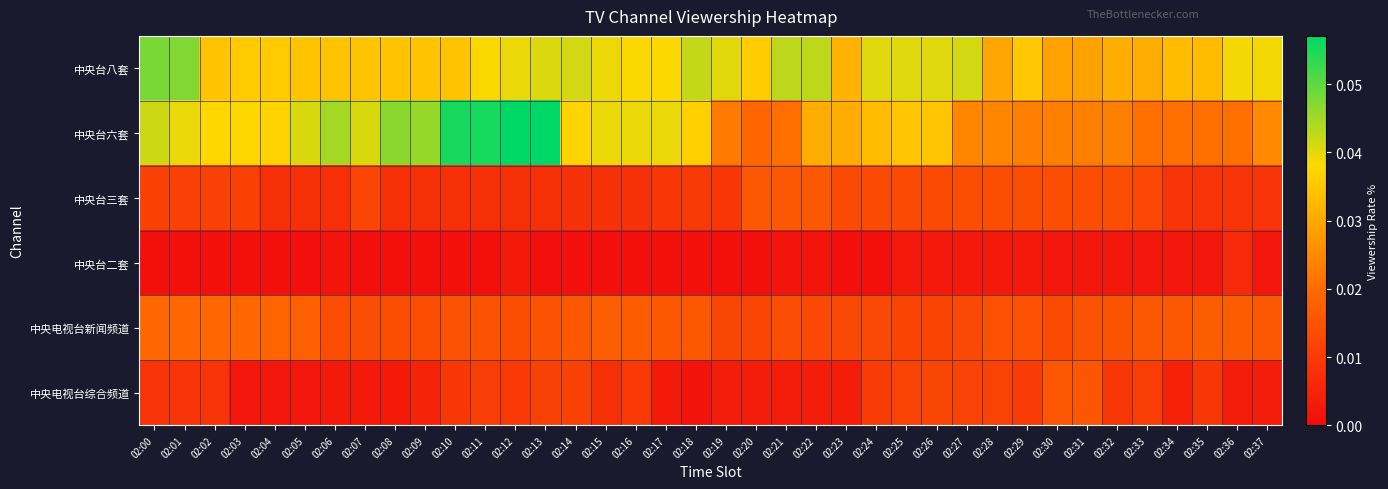

Reading right to left, what are all the values shown in this chart?

中央台八套: 02:37=0.0	02:36=0.0	02:35=0.0	02:34=0.0	02:33=0.0	02:32=0.0	02:31=0.0	02:30=0.0	02:29=0.0	02:28=0.0	02:27=0.0	02:26=0.0	02:25=0.0	02:24=0.0	02:23=0.0	02:22=0.0	02:21=0.0	02:20=0.0	02:19=0.0	02:18=0.0	02:17=0.0	02:16=0.0	02:15=0.0	02:14=0.0	02:13=0.0	02:12=0.0	02:11=0.0	02:10=0.0	02:09=0.0	02:08=0.0	02:07=0.0	02:06=0.0	02:05=0.0	02:04=0.0	02:03=0.0	02:02=0.0	02:01=0.0	02:00=0.0
中央台六套: 02:37=0.0	02:36=0.0	02:35=0.0	02:34=0.0	02:33=0.0	02:32=0.0	02:31=0.0	02:30=0.0	02:29=0.0	02:28=0.0	02:27=0.0	02:26=0.0	02:25=0.0	02:24=0.0	02:23=0.0	02:22=0.0	02:21=0.0	02:20=0.0	02:19=0.0	02:18=0.0	02:17=0.0	02:16=0.0	02:15=0.0	02:14=0.0	02:13=0.1	02:12=0.1	02:11=0.1	02:10=0.1	02:09=0.0	02:08=0.0	02:07=0.0	02:06=0.0	02:05=0.0	02:04=0.0	02:03=0.0	02:02=0.0	02:01=0.0	02:00=0.0
中央台三套: 02:37=0.0	02:36=0.0	02:35=0.0	02:34=0.0	02:33=0.0	02:32=0.0	02:31=0.0	02:30=0.0	02:29=0.0	02:28=0.0	02:27=0.0	02:26=0.0	02:25=0.0	02:24=0.0	02:23=0.0	02:22=0.0	02:21=0.0	02:20=0.0	02:19=0.0	02:18=0.0	02:17=0.0	02:16=0.0	02:15=0.0	02:14=0.0	02:13=0.0	02:12=0.0	02:11=0.0	02:10=0.0	02:09=0.0	02:08=0.0	02:07=0.0	02:06=0.0	02:05=0.0	02:04=0.0	02:03=0.0	02:02=0.0	02:01=0.0	02:00=0.0
中央台二套: 02:37=0.0	02:36=0.0	02:35=0.0	02:34=0.0	02:33=0.0	02:32=0.0	02:31=0.0	02:30=0.0	02:29=0.0	02:28=0.0	02:27=0.0	02:26=0.0	02:25=0.0	02:24=0.0	02:23=0.0	02:22=0.0	02:21=0.0	02:20=0.0	02:19=0.0	02:18=0.0	02:17=0.0	02:16=0.0	02:15=0.0	02:14=0.0	02:13=0.0	02:12=0.0	02:11=0.0	02:10=0.0	02:09=0.0	02:08=0.0	02:07=0.0	02:06=0.0	02:05=0.0	02:04=0.0	02:03=0.0	02:02=0.0	02:01=0.0	02:00=0.0
中央电视台新闻频道: 02:37=0.0	02:36=0.0	02:35=0.0	02:34=0.0	02:33=0.0	02:32=0.0	02:31=0.0	02:30=0.0	02:29=0.0	02:28=0.0	02:27=0.0	02:26=0.0	02:25=0.0	02:24=0.0	02:23=0.0	02:22=0.0	02:21=0.0	02:20=0.0	02:19=0.0	02:18=0.0	02:17=0.0	02:16=0.0	02:15=0.0	02:14=0.0	02:13=0.0	02:12=0.0	02:11=0.0	02:10=0.0	02:09=0.0	02:08=0.0	02:07=0.0	02:06=0.0	02:05=0.0	02:04=0.0	02:03=0.0	02:02=0.0	02:01=0.0	02:00=0.0
中央电视台综合频道: 02:37=0.0	02:36=0.0	02:35=0.0	02:34=0.0	02:33=0.0	02:32=0.0	02:31=0.0	02:30=0.0	02:29=0.0	02:28=0.0	02:27=0.0	02:26=0.0	02:25=0.0	02:24=0.0	02:23=0.0	02:22=0.0	02:21=0.0	02:20=0.0	02:19=0.0	02:18=0.0	02:17=0.0	02:16=0.0	02:15=0.0	02:14=0.0	02:13=0.0	02:12=0.0	02:11=0.0	02:10=0.0	02:09=0.0	02:08=0.0	02:07=0.0	02:06=0.0	02:05=0.0	02:04=0.0	02:03=0.0	02:02=0.0	02:01=0.0	02:00=0.0